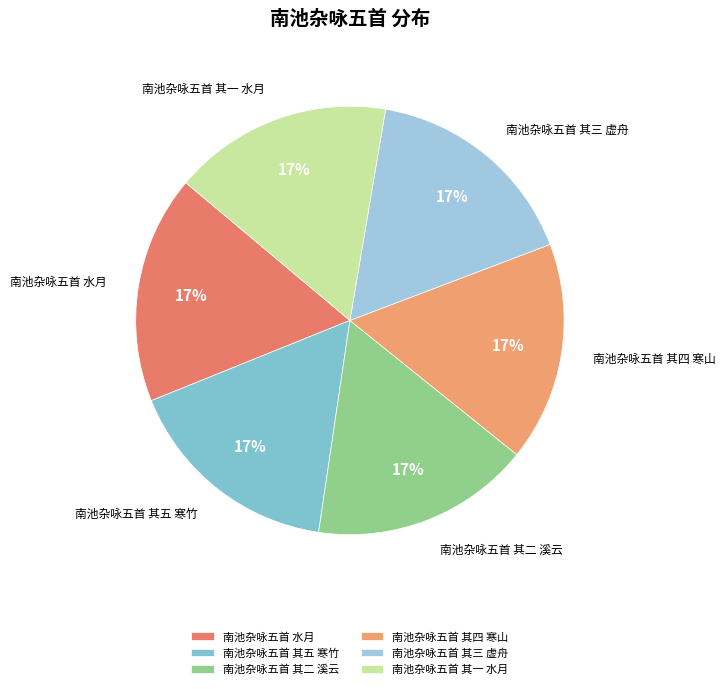

What is the ratio of the value at 南池杂咏五首 其一 水月 to the value at 南池杂咏五首 其四 寒山?

1.0